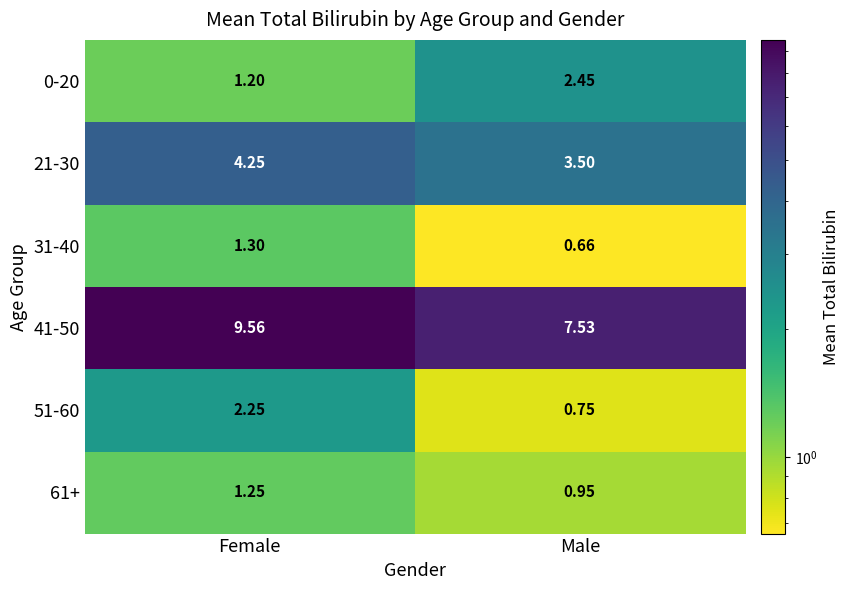

Rank the categories by 61+ value from highest to lowest.

Female, Male